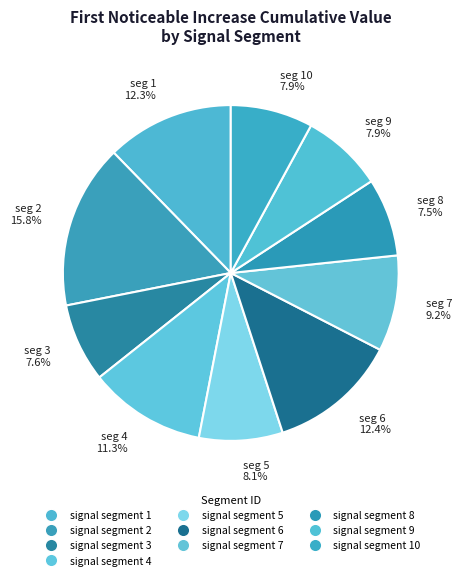

To the nearest percent, what is the combined percentage of signal segment 7 and signal segment 9?

17%